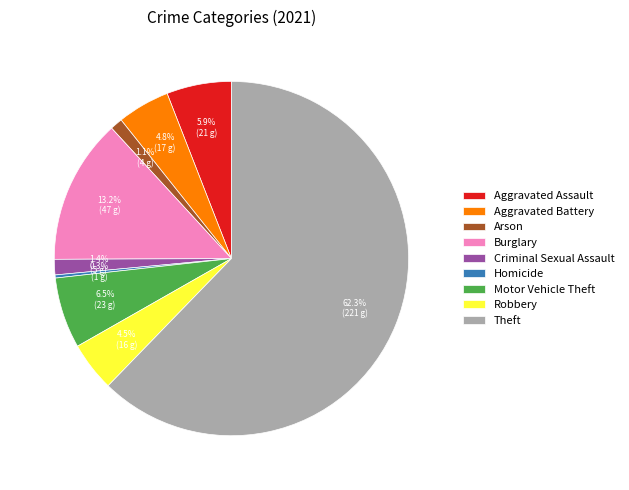

Is it true that Criminal Sexual Assault is 11% of the pie?

False